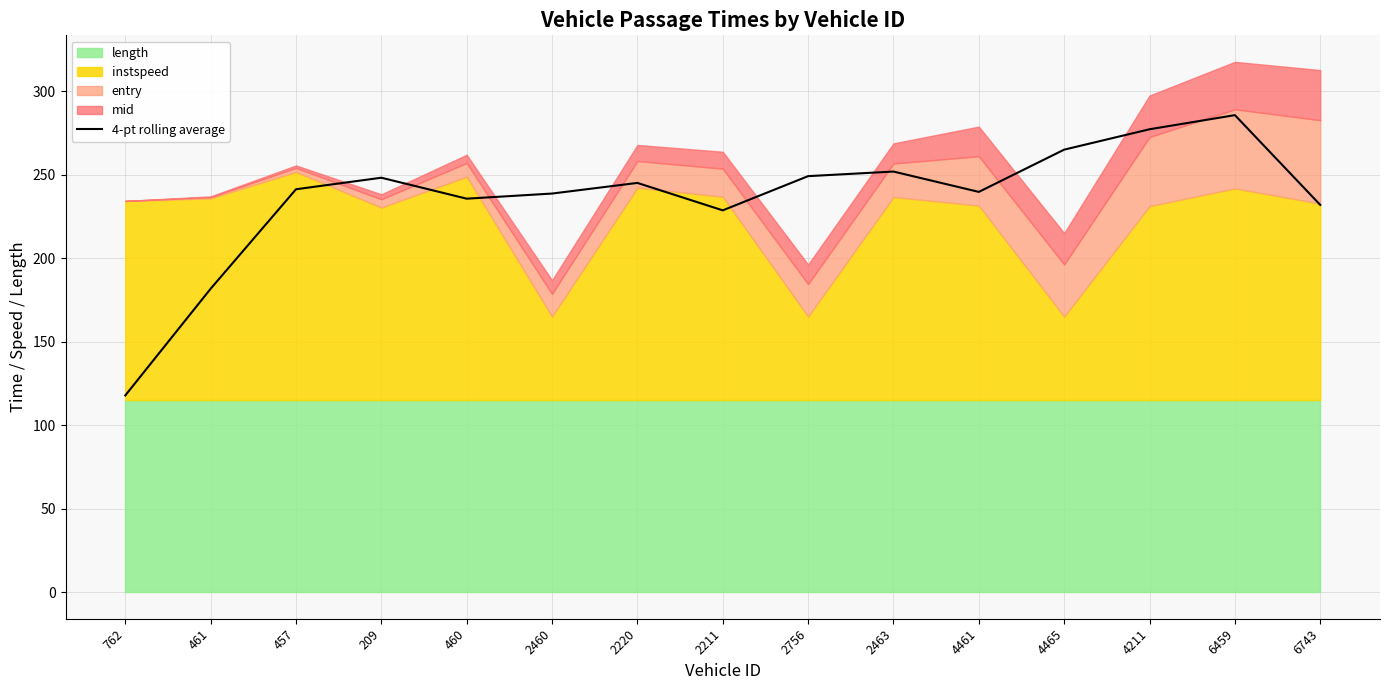

Does the chart display data point markers on the line(s)?

No